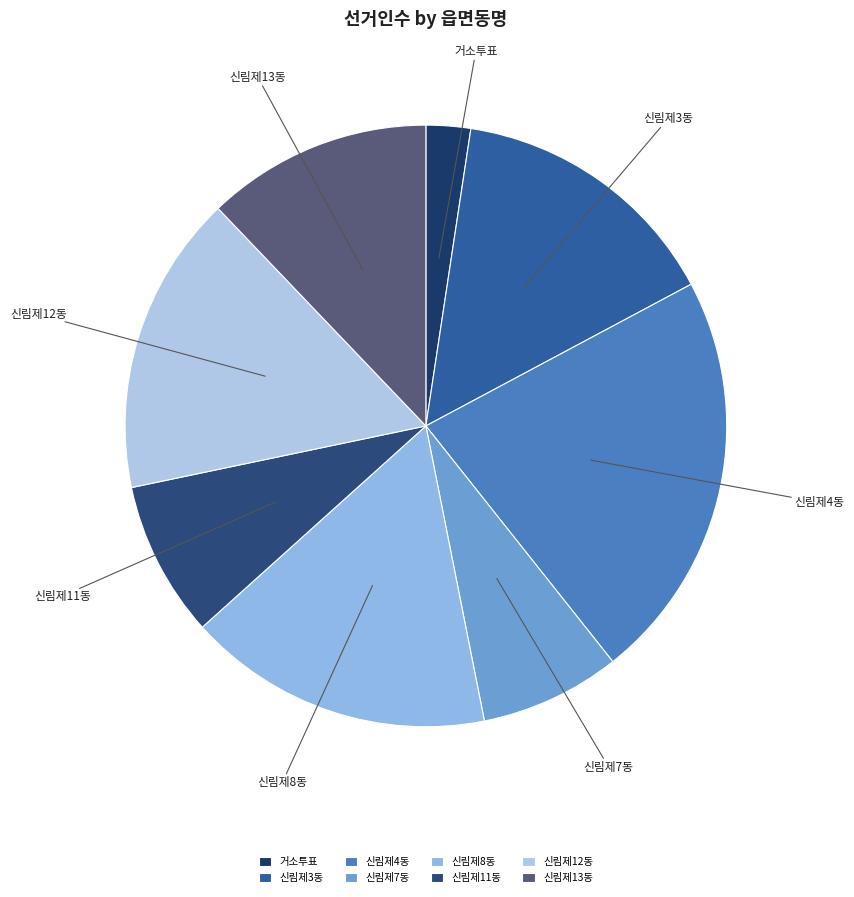

Which category has the smallest portion of the pie?

거소투표